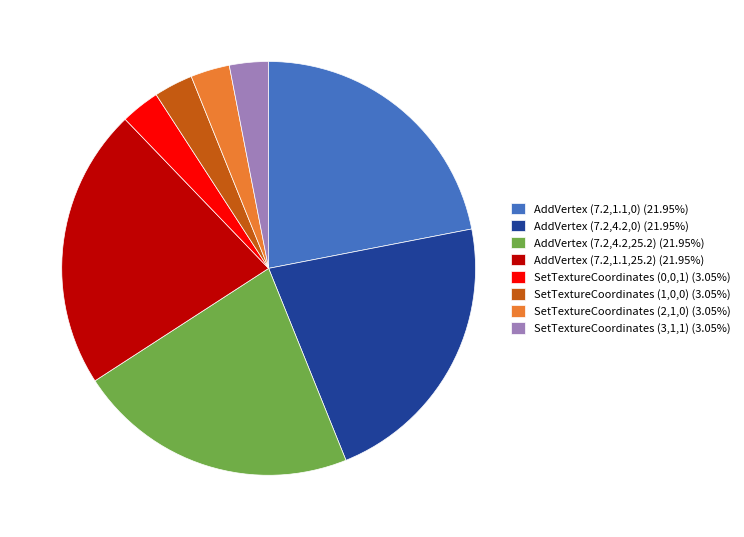

Is the sum of SetTextureCoordinates (1,0,0) (3.05%) and SetTextureCoordinates (0,0,1) (3.05%) greater than half?

No